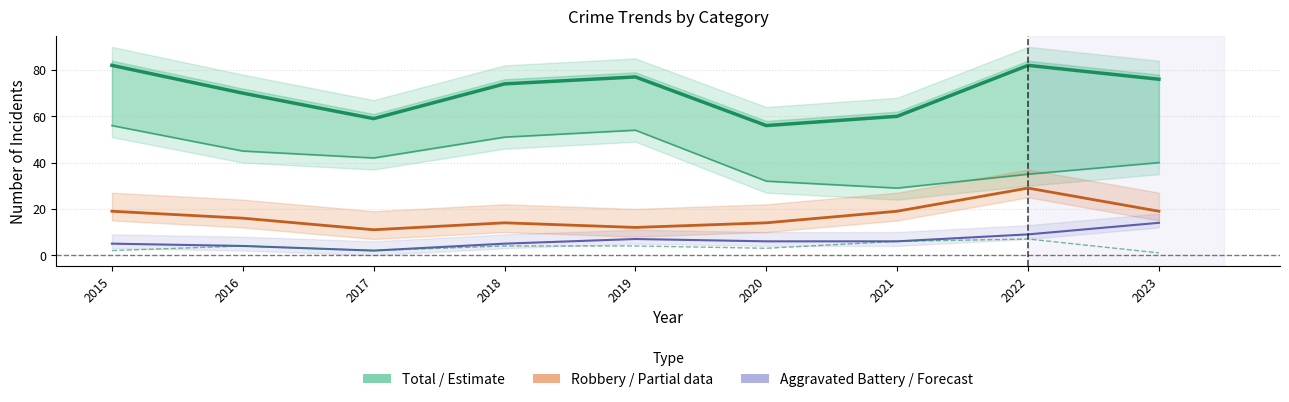

Reading right to left, transcribe all the data shown in this chart.

Total (Estimate): 2023=76	2022=82	2021=60	2020=56	2019=77	2018=74	2017=59	2016=70	2015=82
Theft: 2023=40	2022=35	2021=29	2020=32	2019=54	2018=51	2017=42	2016=45	2015=56
Robbery (Partial): 2023=19	2022=29	2021=19	2020=14	2019=12	2018=14	2017=11	2016=16	2015=19
Aggravated Battery (Forecast): 2023=14	2022=9	2021=6	2020=6	2019=7	2018=5	2017=2	2016=4	2015=5
Aggravated Assault: 2023=1	2022=7	2021=6	2020=3	2019=4	2018=4	2017=2	2016=4	2015=2